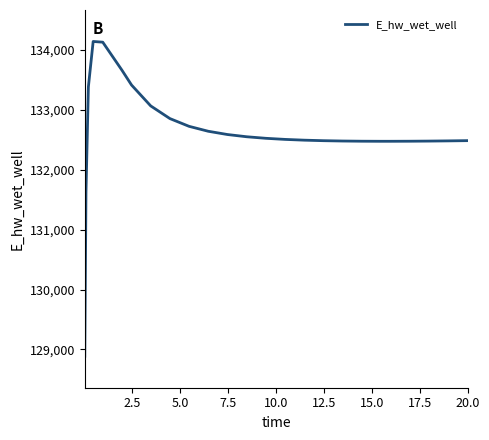

What is the greatest value displayed?

134136.1